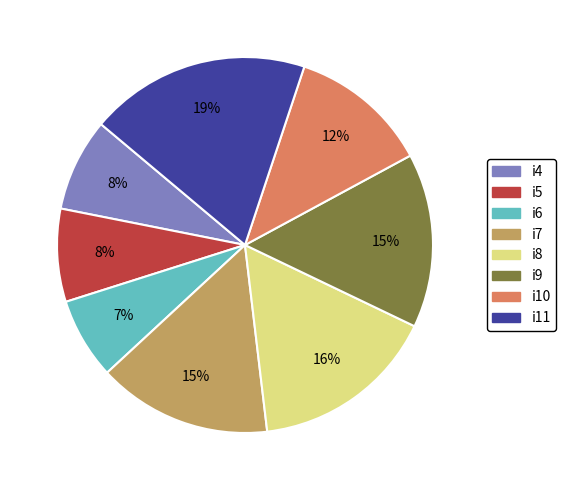

Which slice is the largest?

i11